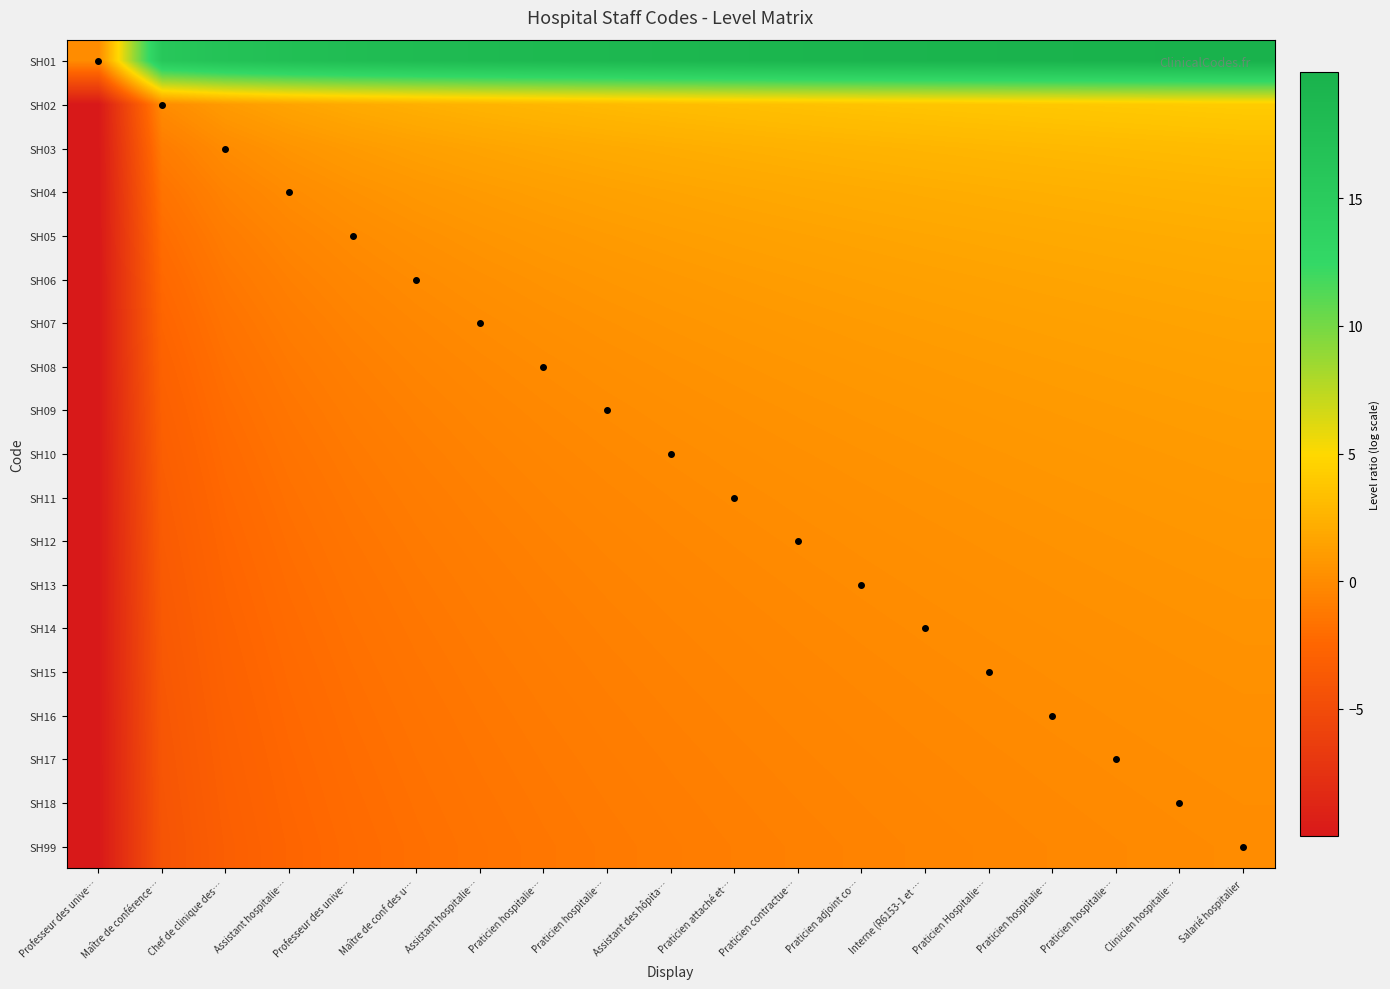

Count the number of categories in the chart.

19